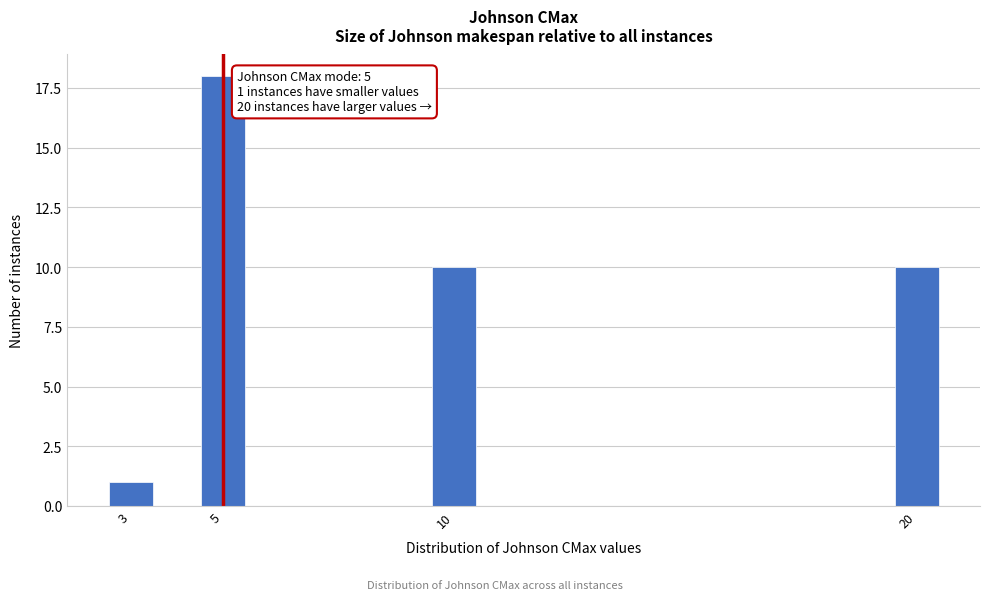

Reading right to left, what are all the values shown in this chart?

20=10	10=10	5=18	3=1